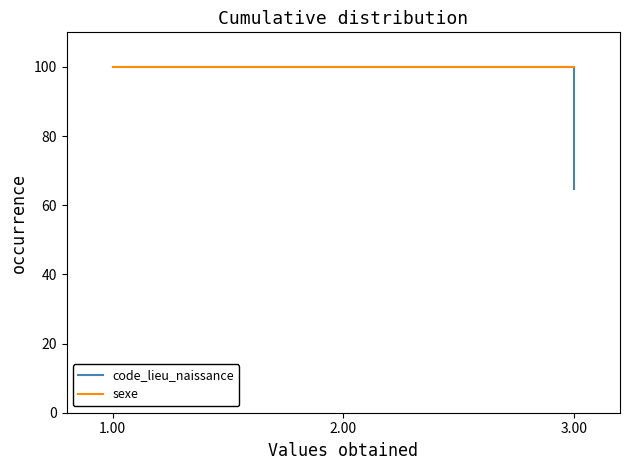

Reading left to right, transcribe all the data shown in this chart.

code_lieu_naissance: 100.0	100.0	64.8
sexe: 100.0	100.0	100.0